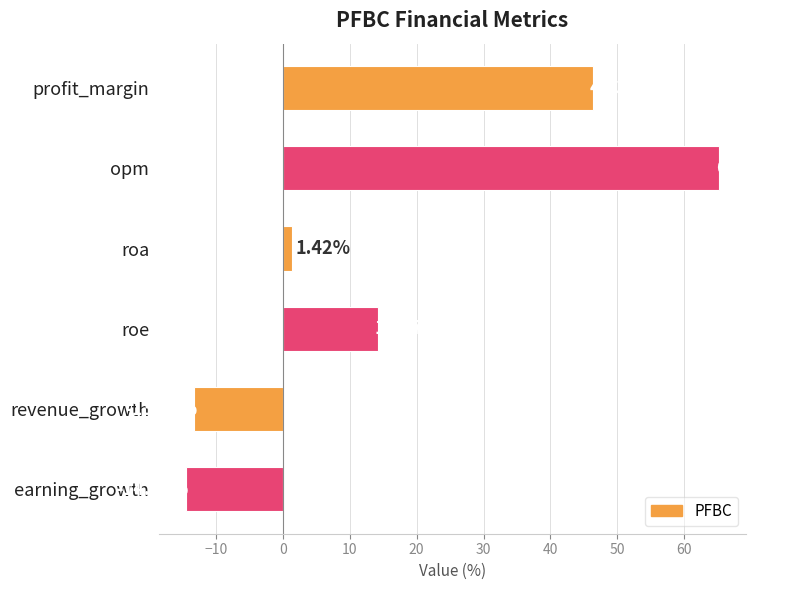

What is the label of the 6th bar from the bottom?

profit_margin